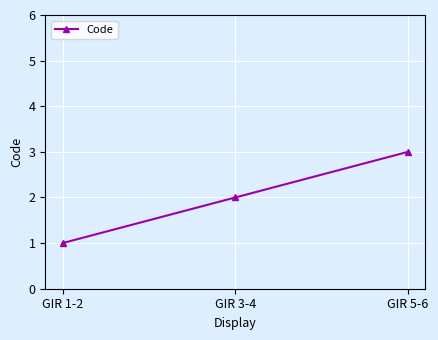

Which category has the highest value across all series?

GIR 5-6